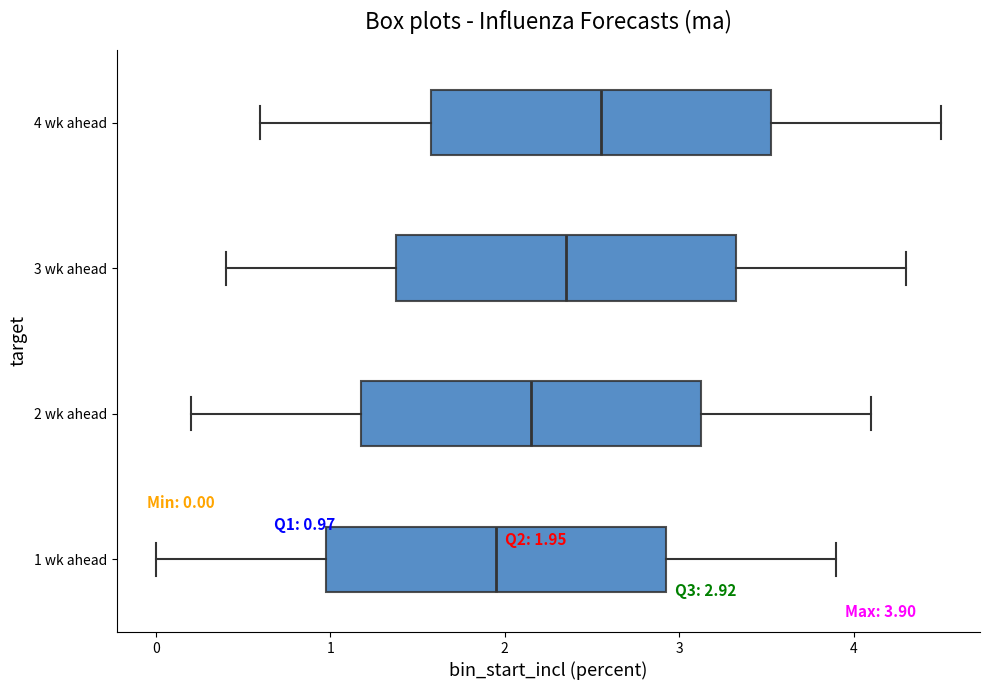

Which box's median line is the furthest to the left?

1 wk ahead